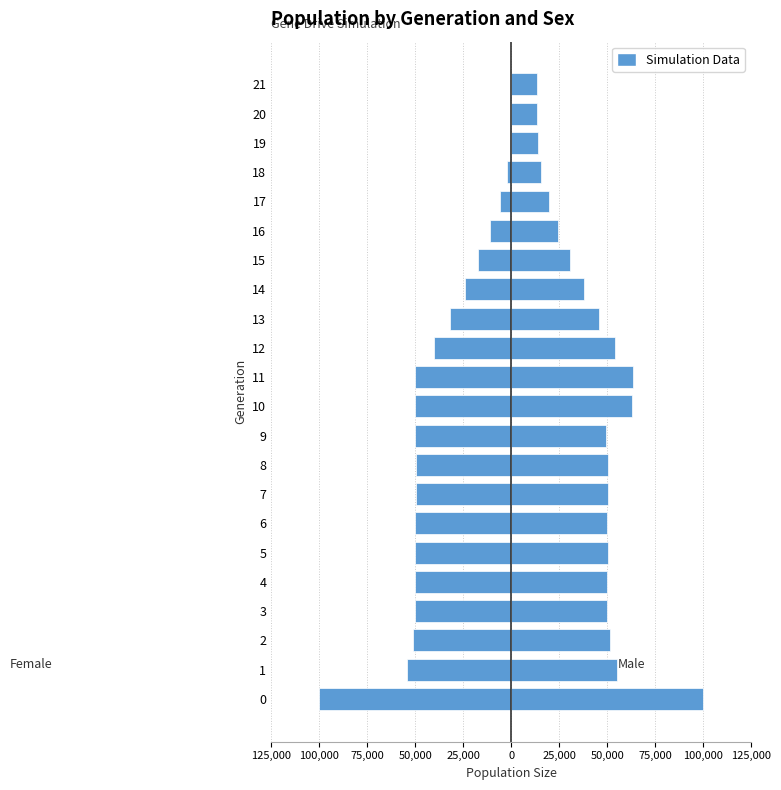

What is the minimum value for male_size?

13500